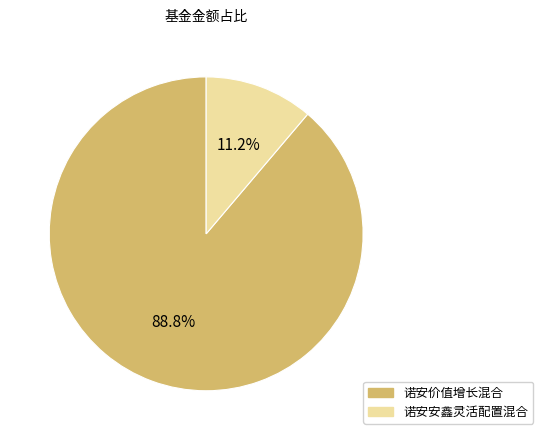

Which category accounts for the majority?

诺安价值增长混合